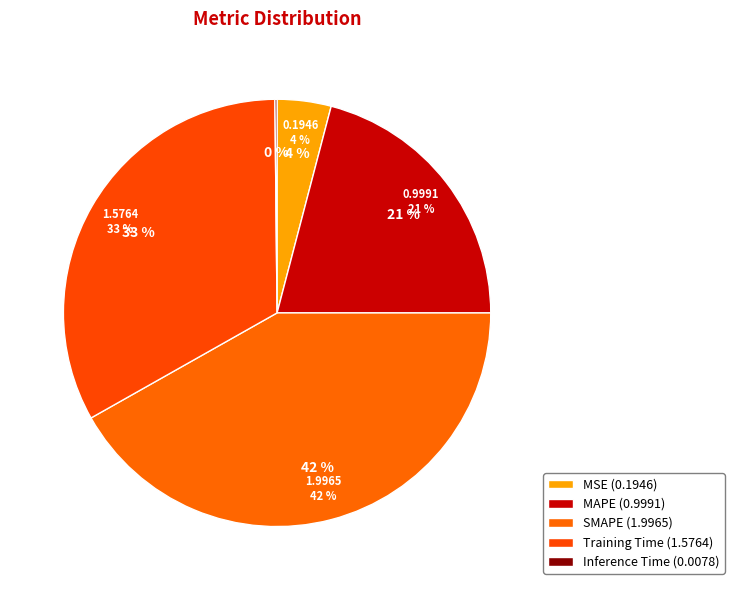

Does Training Time represent more than half of the total?

No